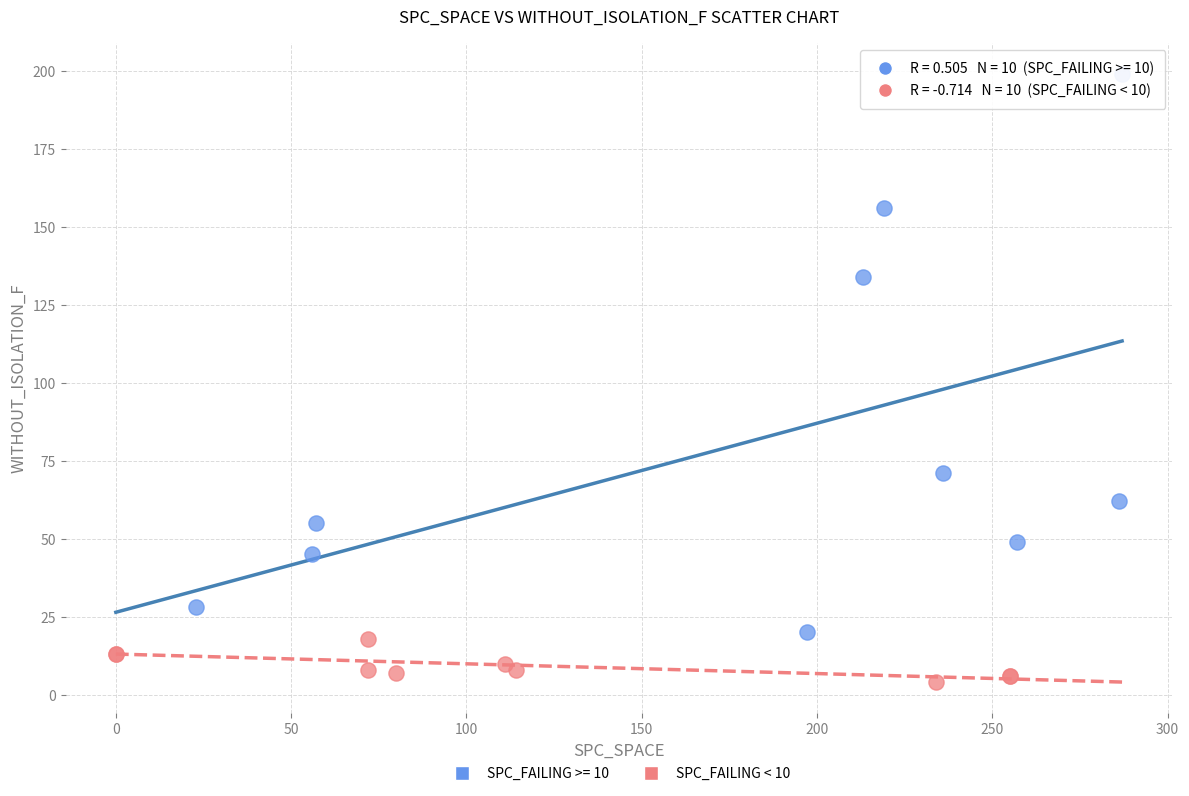

Which series has the widest spread of Y values?

SPC_FAILING >= 10